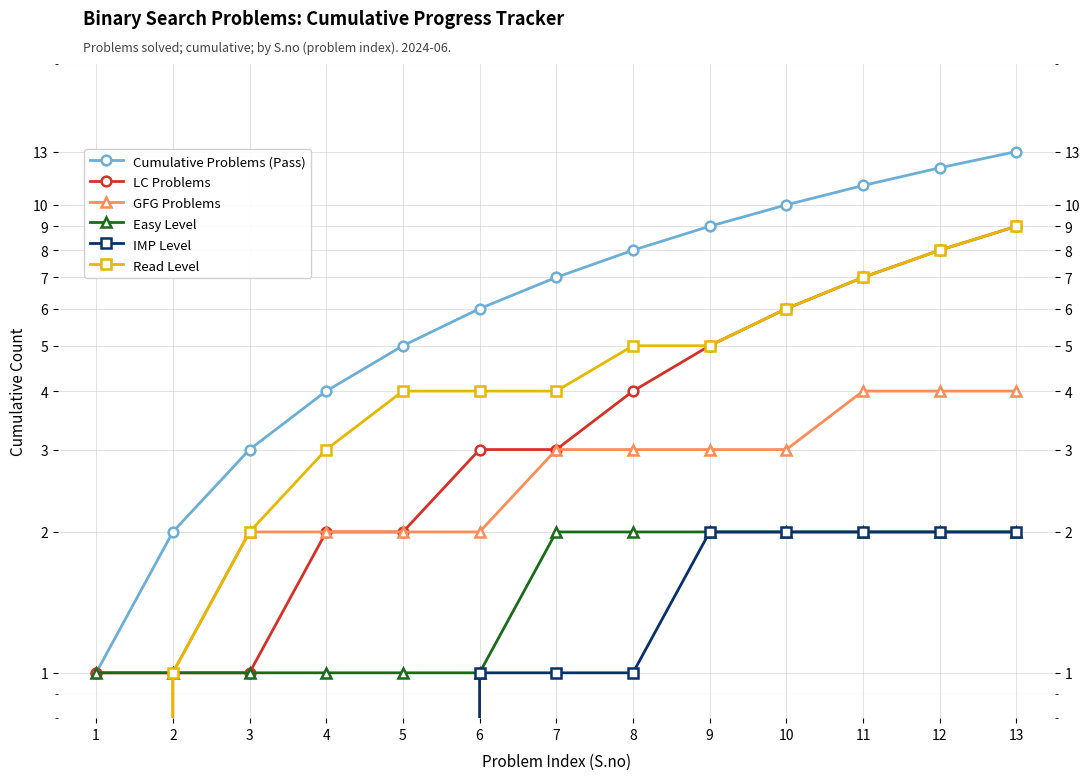

At how many categories does at least one series exceed 0?

13